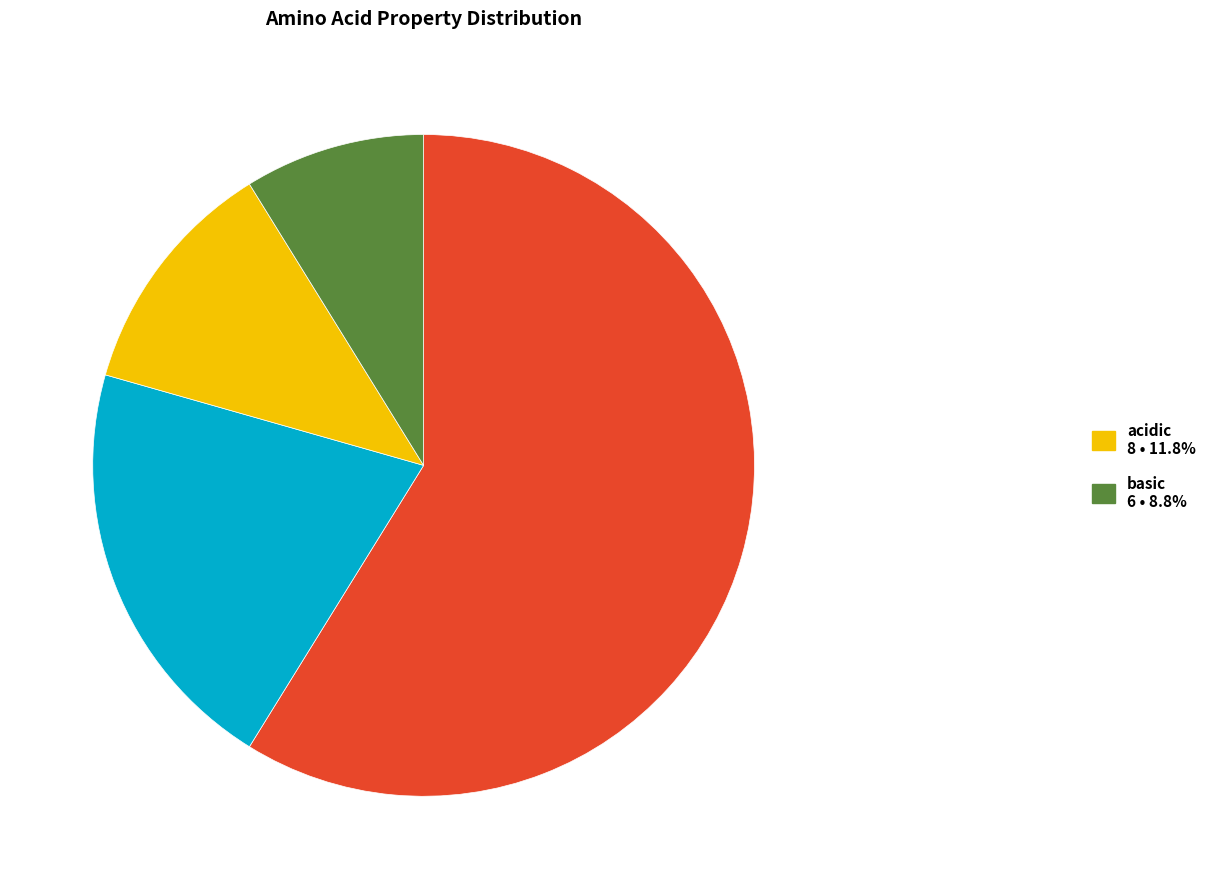

Is there any slice that represents more than half of the pie?

Yes